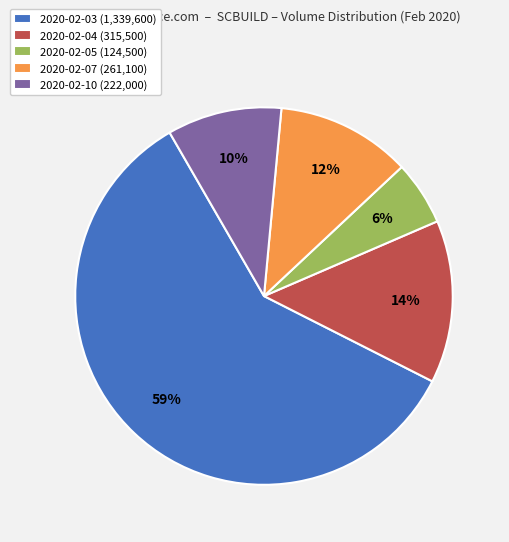

Combined, do 2020-02-04 and 2020-02-05 account for over 50%?

No